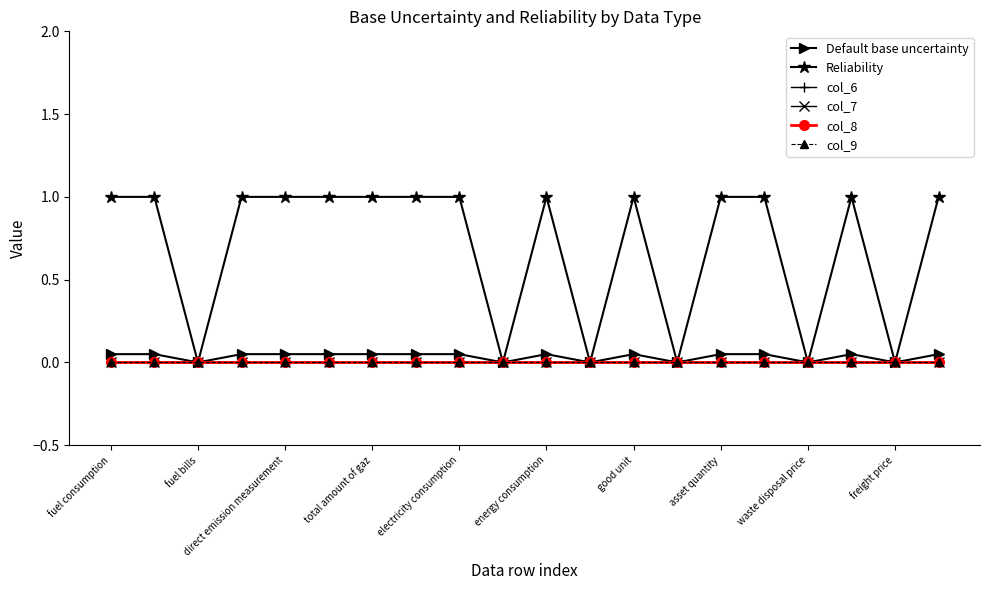

Does the chart have visible grid lines?

No